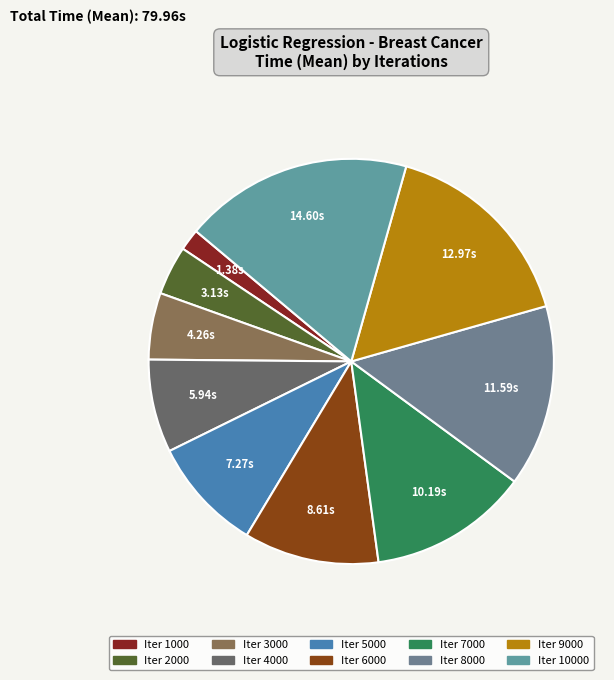

Does any single category account for the majority?

No